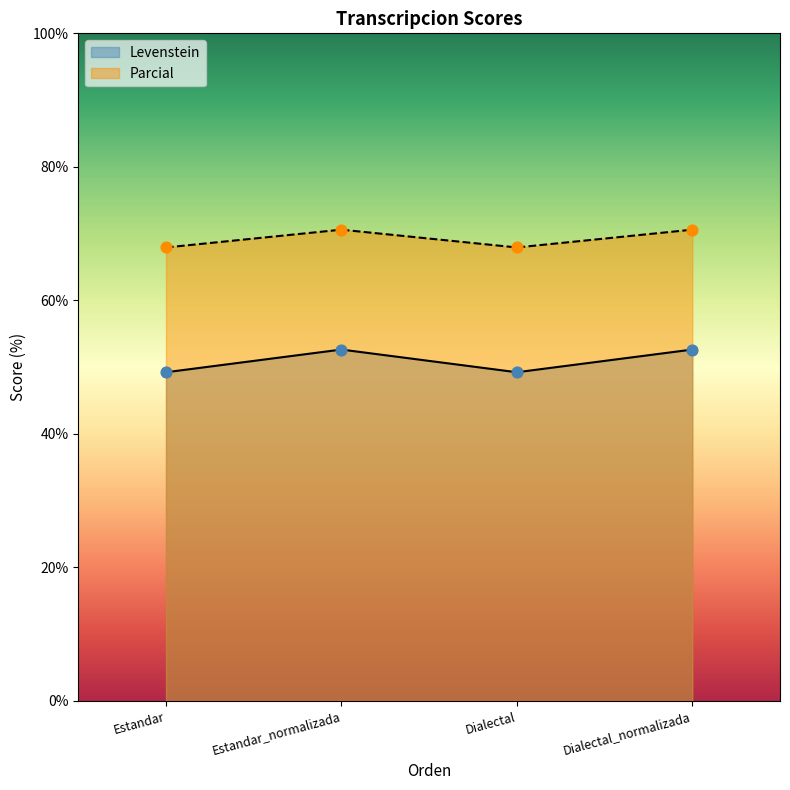

Which series has the largest total across all categories?

Parcial